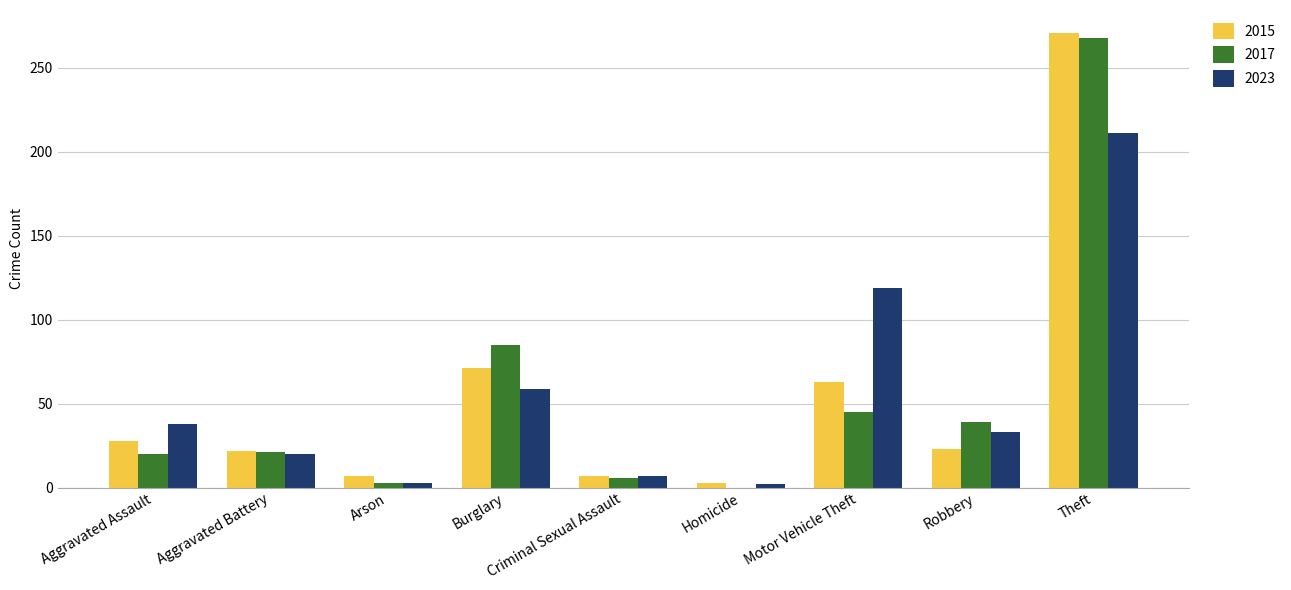

Are the bars horizontal?

No